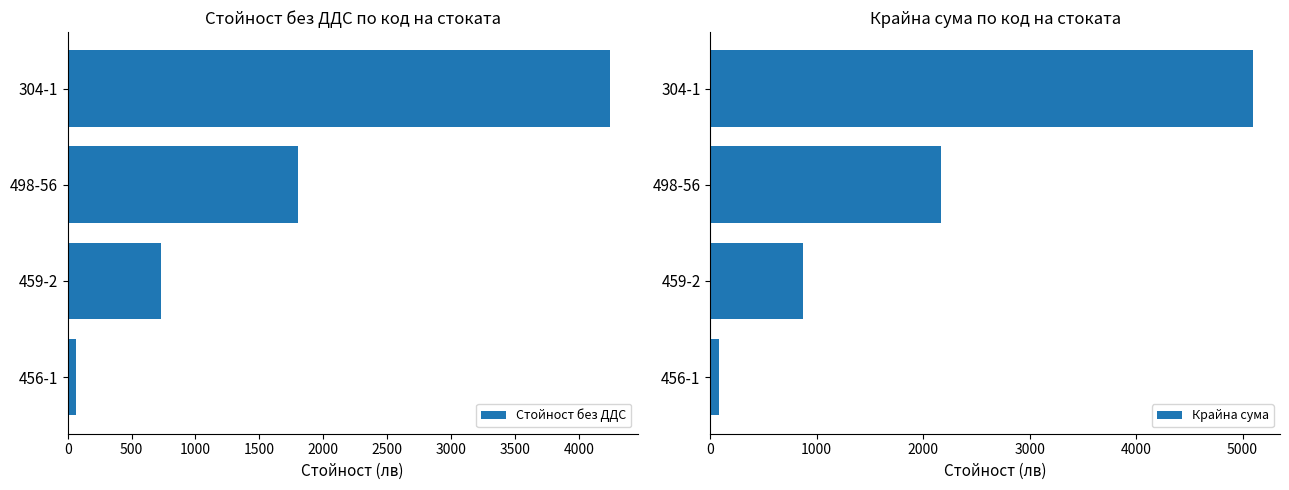

Read the Стойност без ДДС value at 498-56.

1805.3